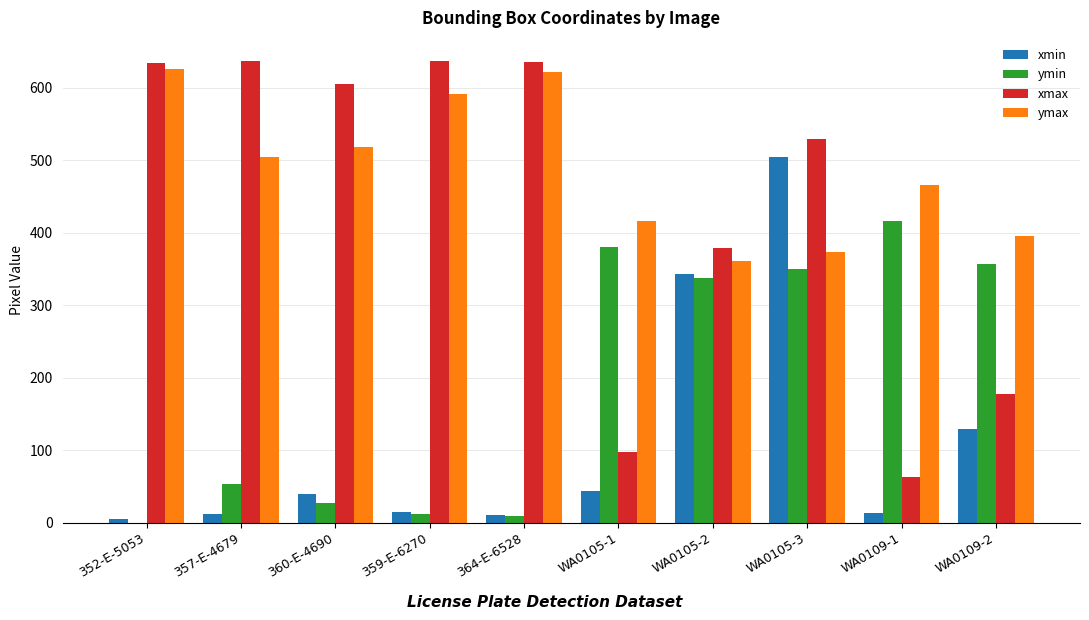

Is the value of xmax at WA0105-1 greater than the value of ymin at 359-E-6270?

Yes